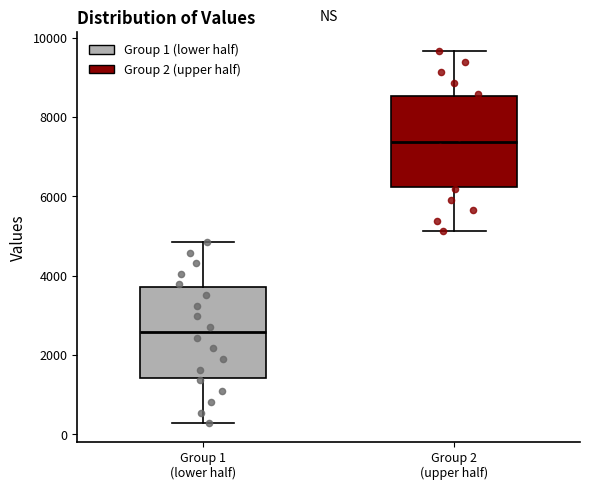

Reading left to right, read every box against the y-axis: the position of its median line, the range the box covers, and the ends of its whiskers. The values are not printed on the chart, so give them approximately, as read against the axis.

Group 1 (lower half): median 2600, box 1400 to 3800, whiskers 200 to 4800
Group 2 (upper half): median 7400, box 6200 to 8600, whiskers 5200 to 9600